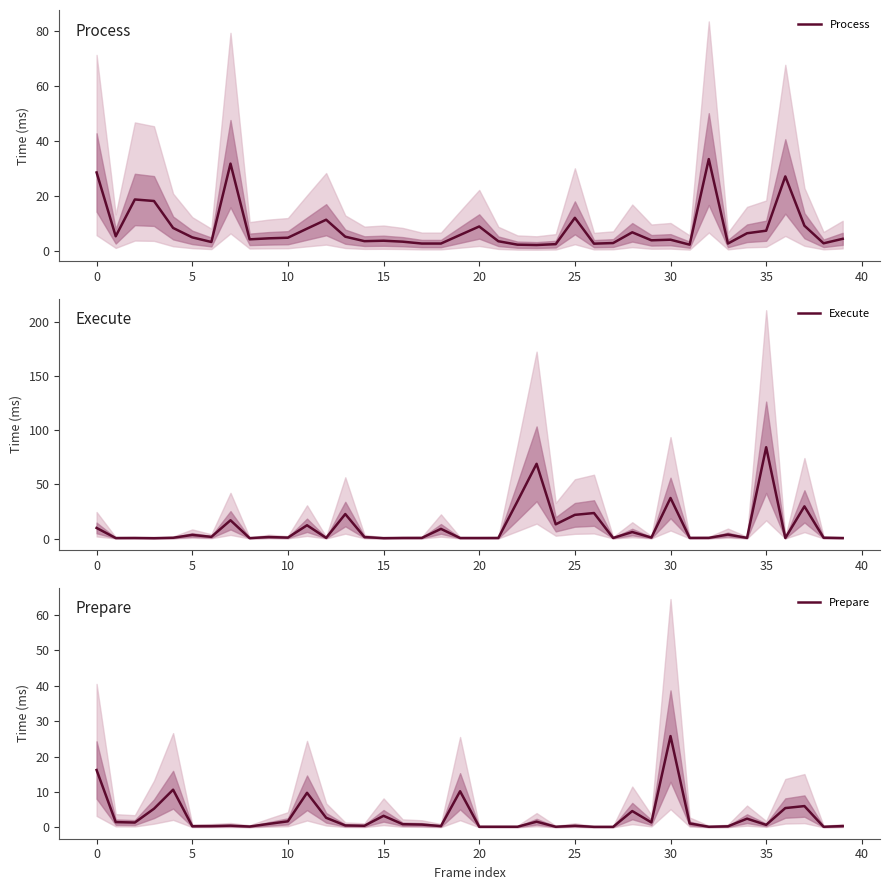

What is the average value of the Process series?

8.1